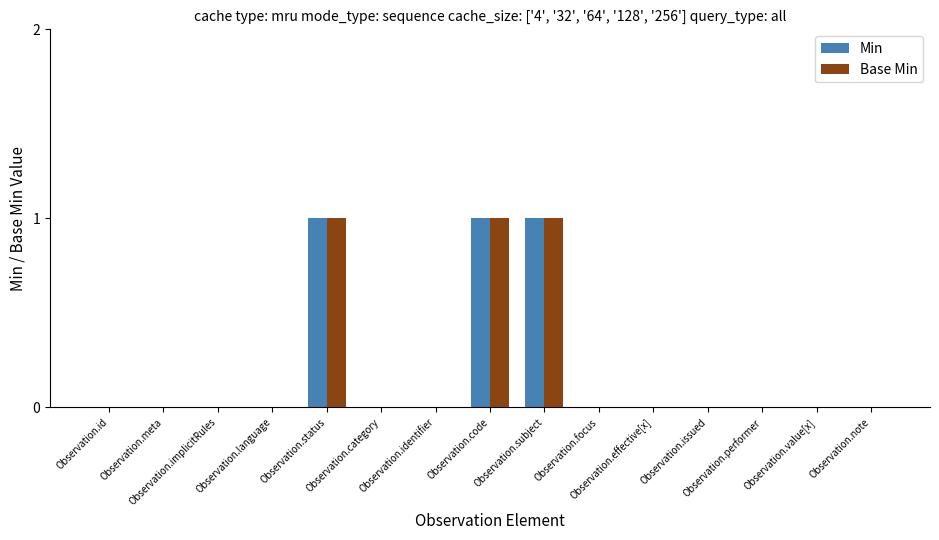

What is the sum of all Min values?

3